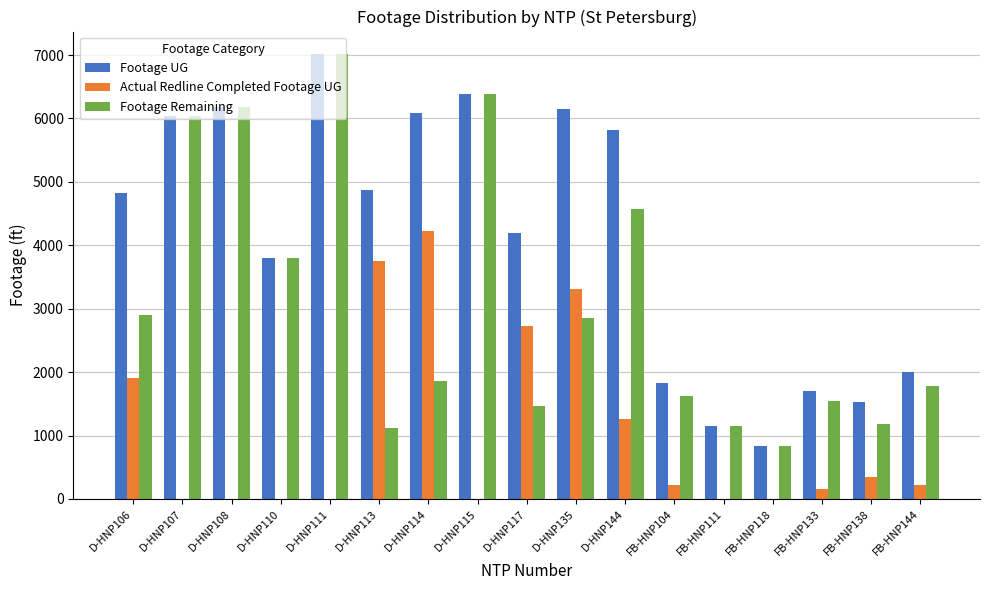

The value of Actual Redline Completed Footage UG at FB-HNP144 is 225. True or false?

True